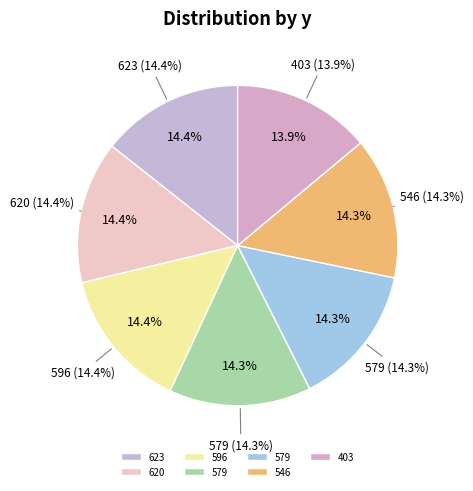

To the nearest percent, what percentage of the pie is 546?

14%